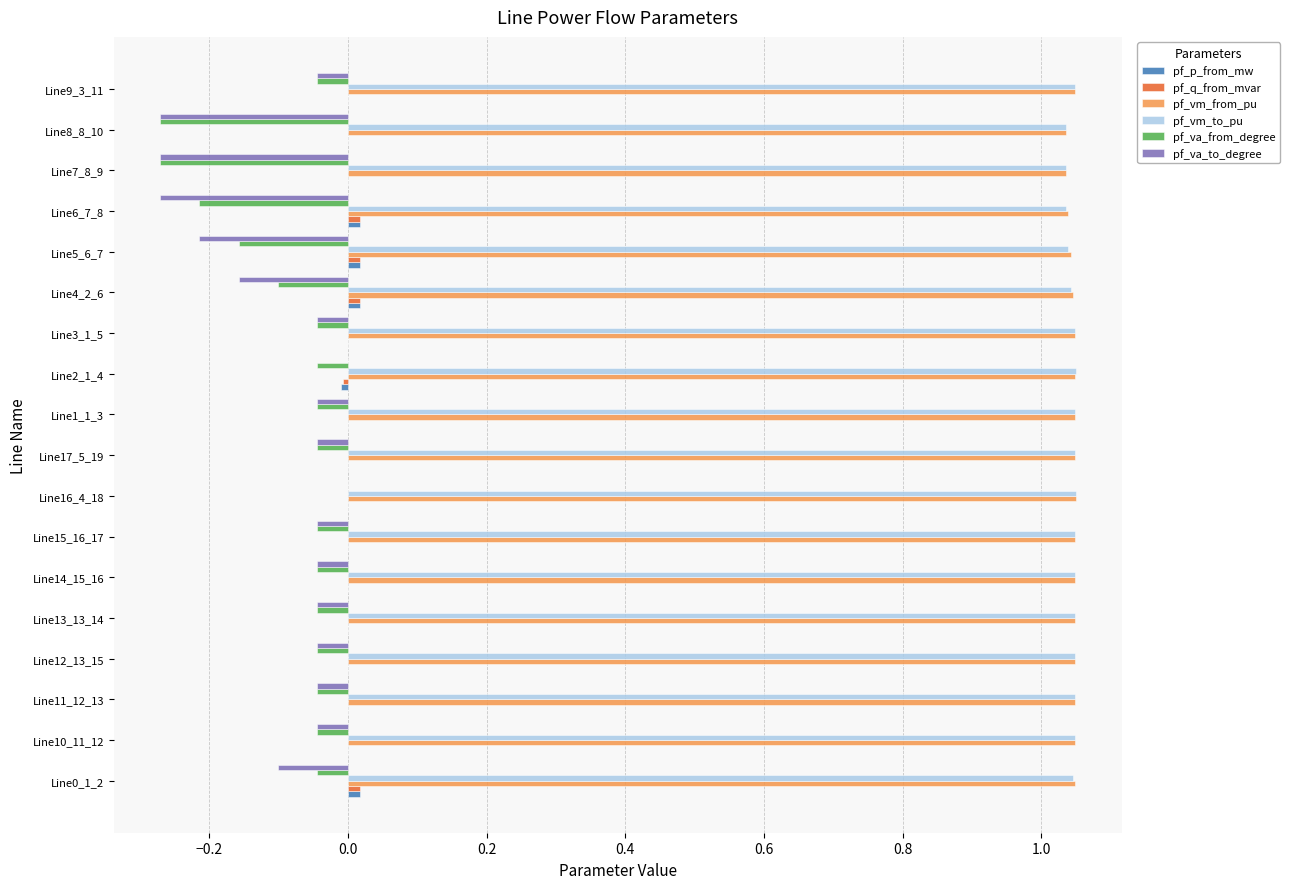

Which category has the highest value in the pf_va_from_degree series?

Line16_4_18